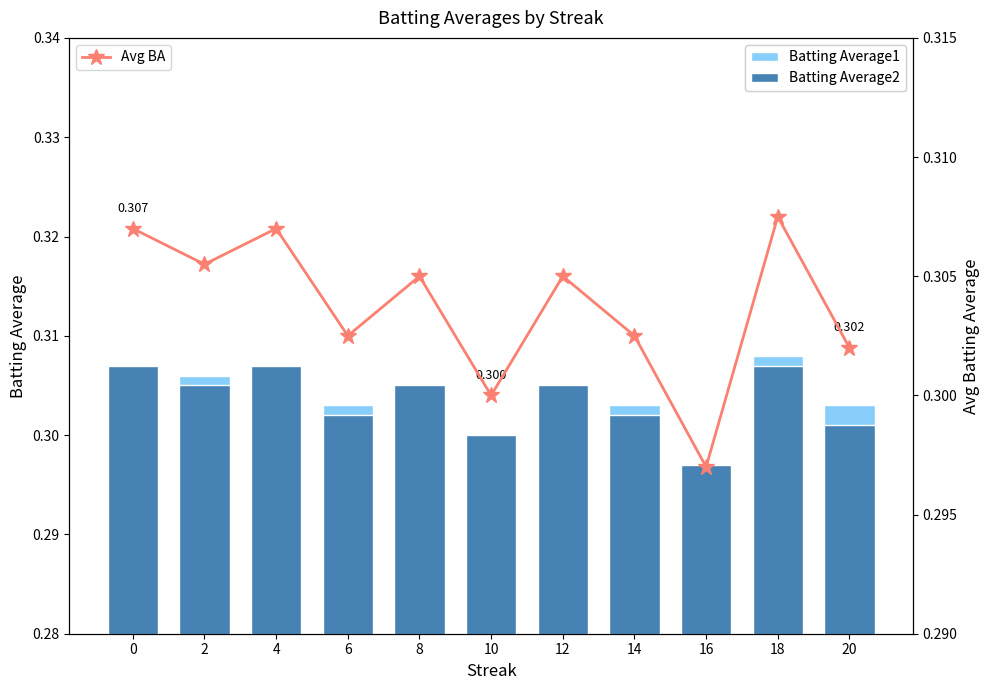

What is the value of the Batting Average2 bar at the 8th from the left?

0.3